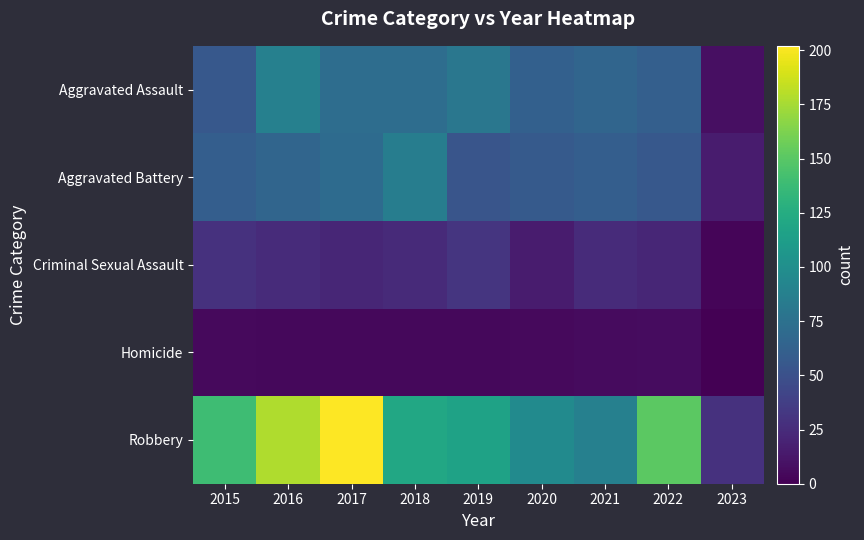

Which label corresponds to the largest value in the chart?

2017